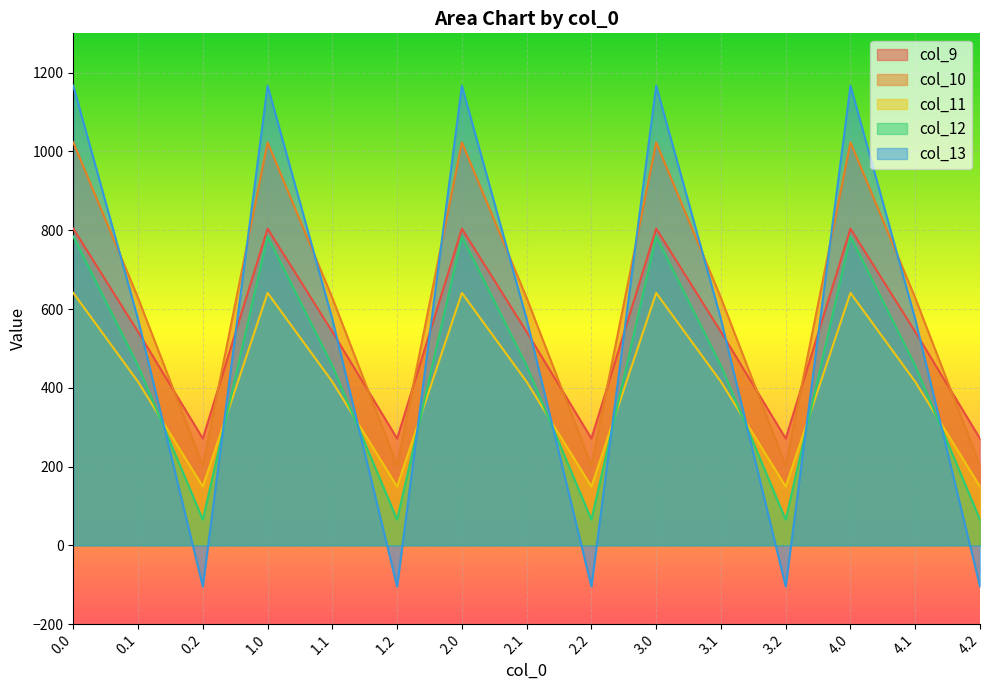

In col_11, how many points are lower than both neighbors (excluding endpoints)?

4